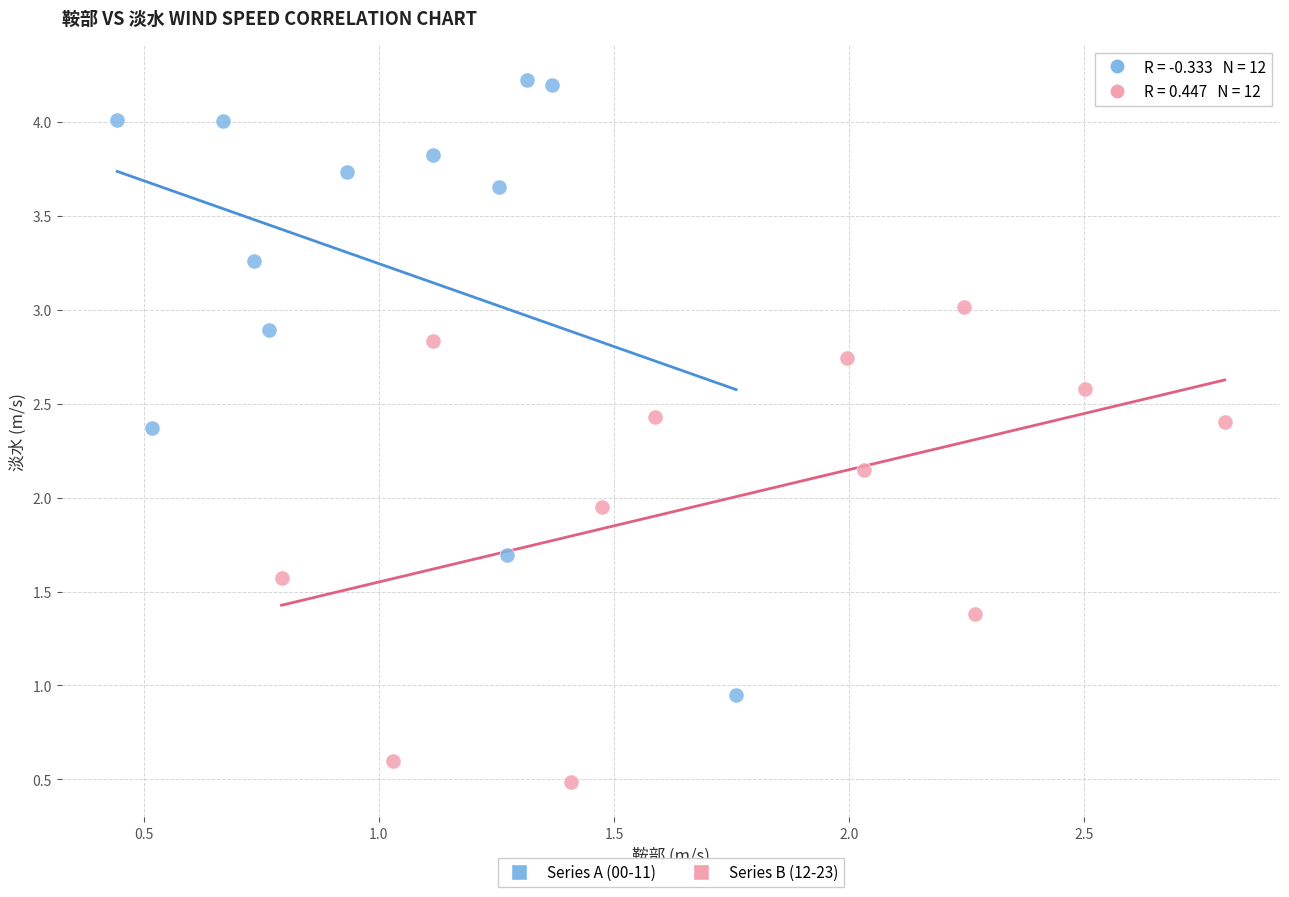

Which series reaches the maximum Y coordinate?

Series A (00-11)